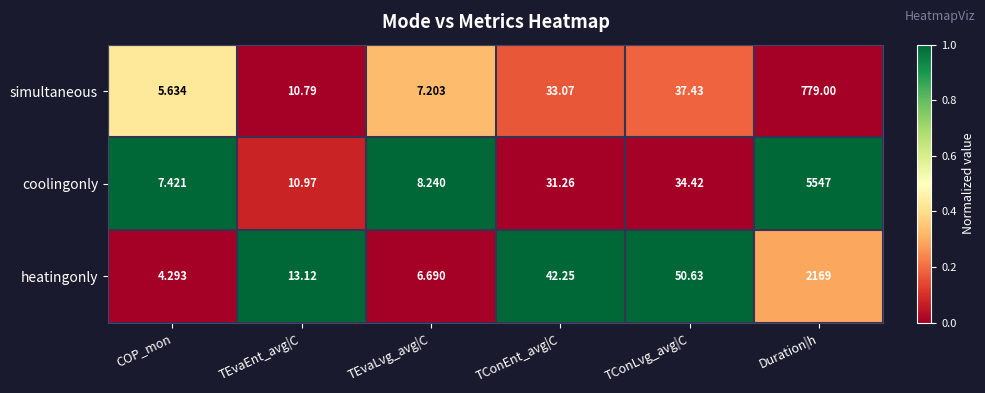

Rank the series by their average value, from highest to lowest.

coolingonly, heatingonly, simultaneous